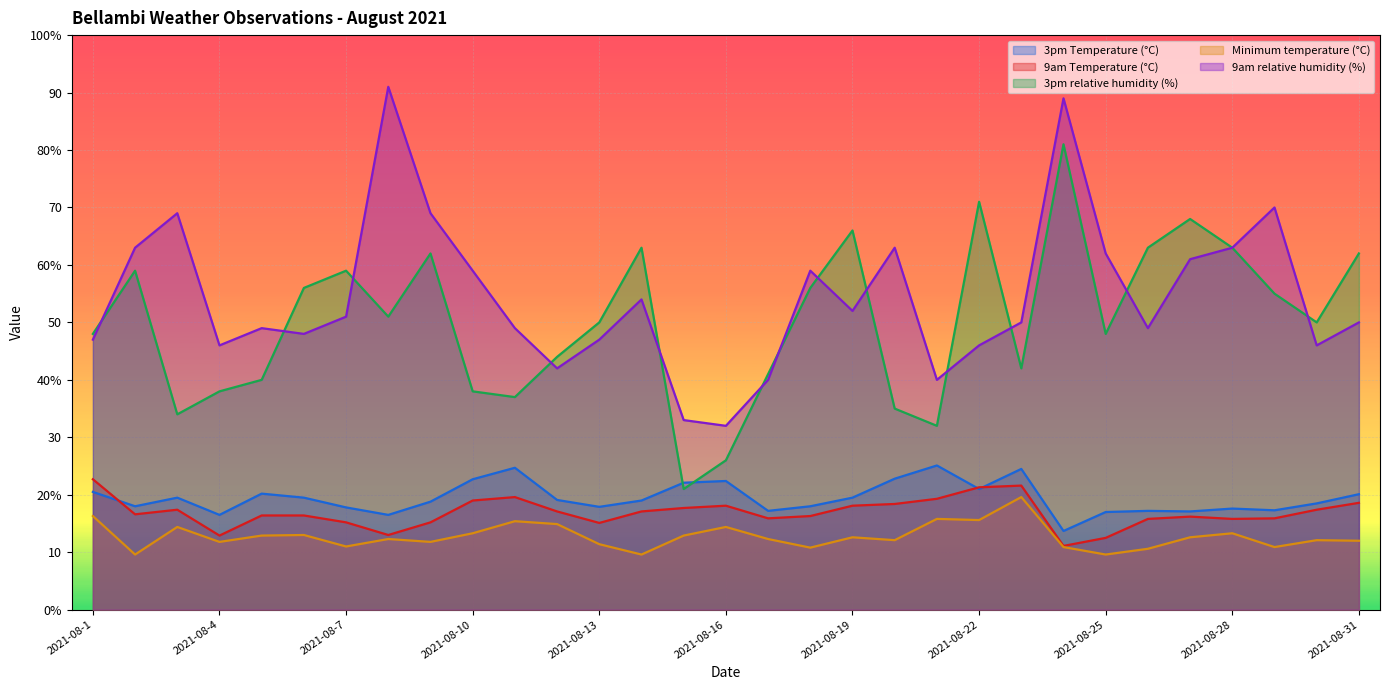

What are all the series names shown in the legend?

3pm Temperature (°C), 9am Temperature (°C), 3pm relative humidity (%), Minimum temperature (°C), 9am relative humidity (%)